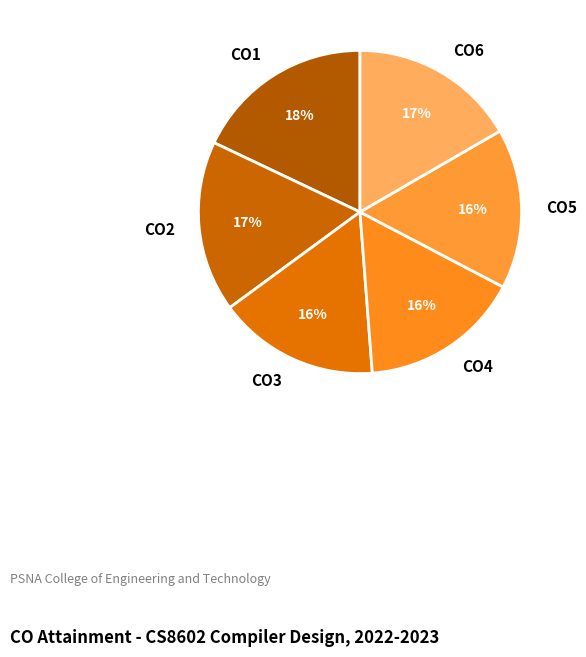

To the nearest percent, what portion does CO6 represent?

17%